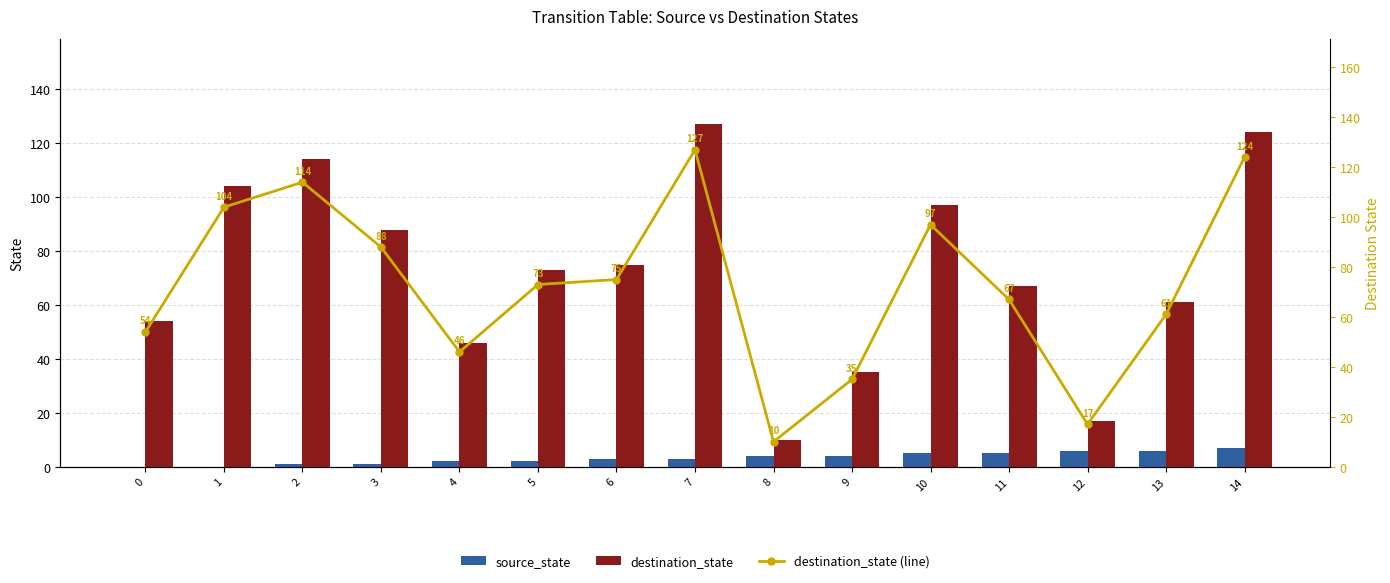

Which series has the largest range (max minus min)?

destination_state